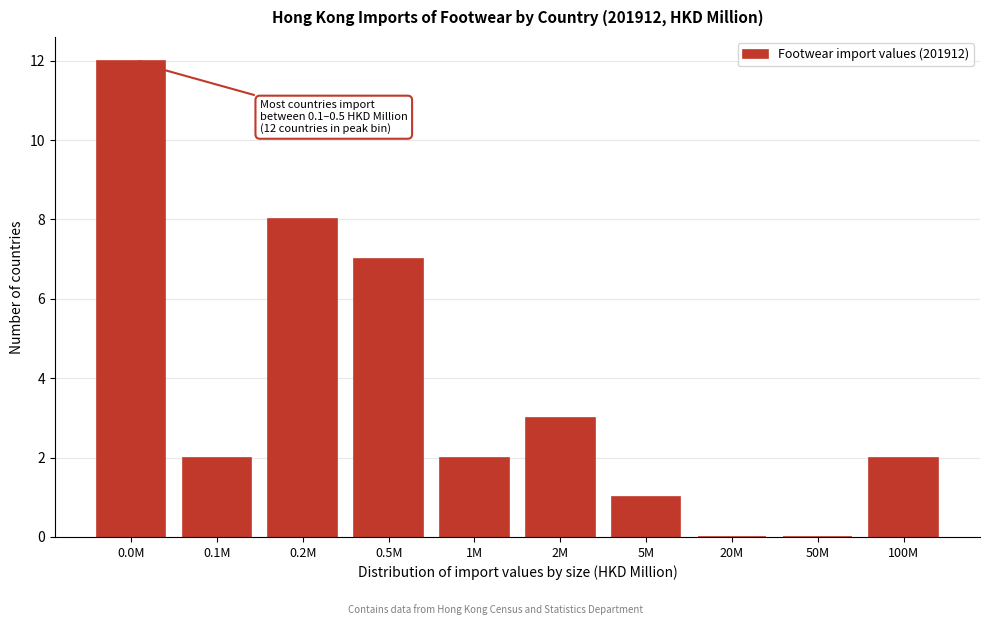

Reading left to right, list all the values displayed in this chart.

0.0M=12	0.1M=2	0.2M=8	0.5M=7	1M=2	2M=3	5M=1	20M=0	50M=0	100M=2